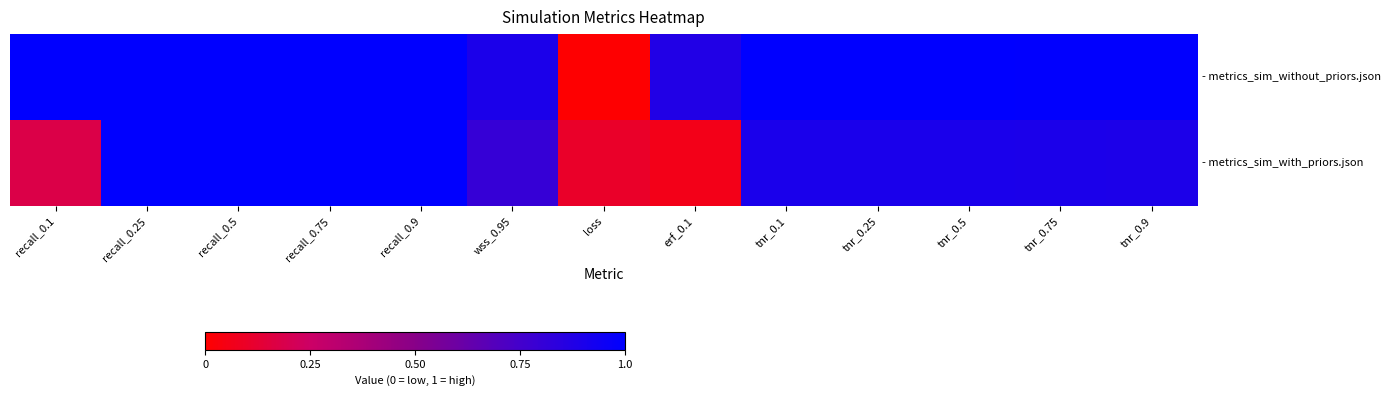

Which label corresponds to the smallest value in the chart?

loss